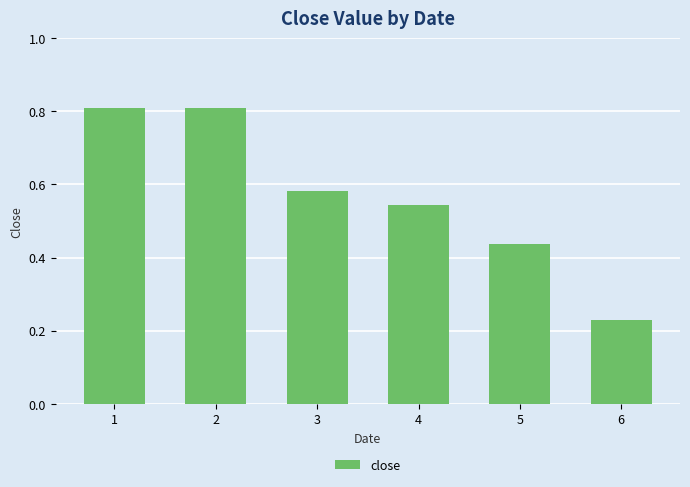

What is the change in value from 1 to 6?

-0.6